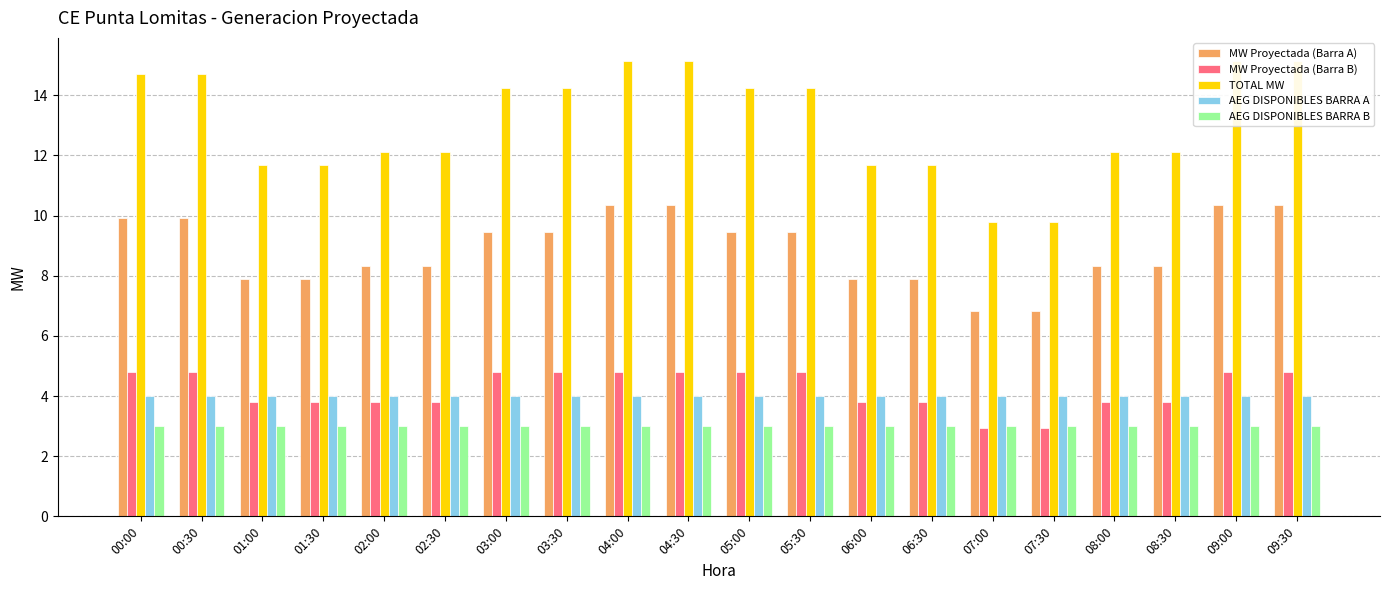

Rank the series at 03:30 from lowest to highest value.

AEG DISPONIBLES BARRA B, AEG DISPONIBLES BARRA A, MW Proyectada (Barra B), MW Proyectada (Barra A), TOTAL MW